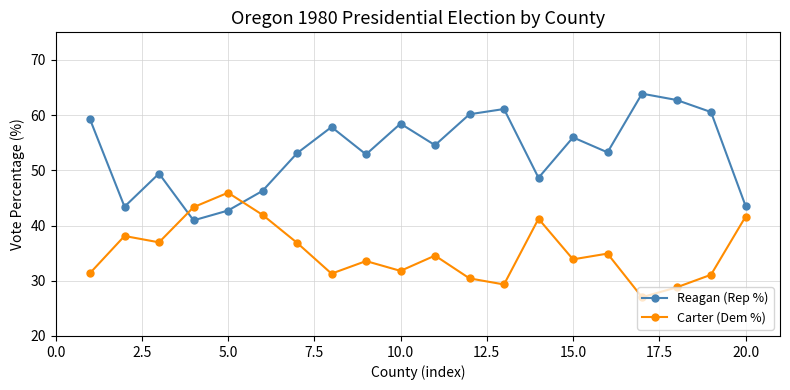

What is the minimum value shown in the chart?

27.0